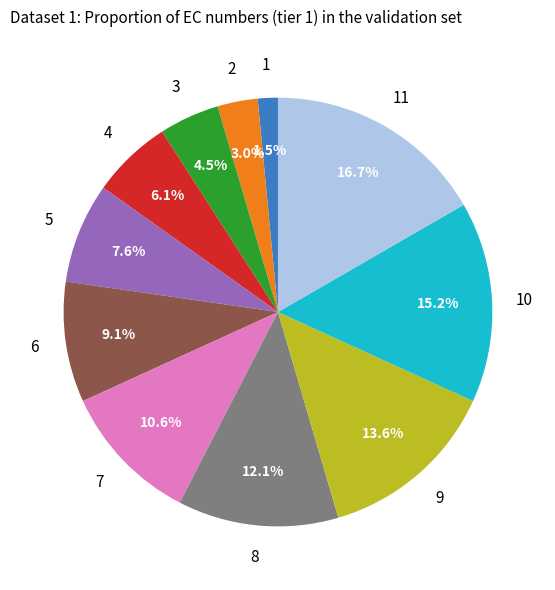

Is there a majority slice in this chart?

No